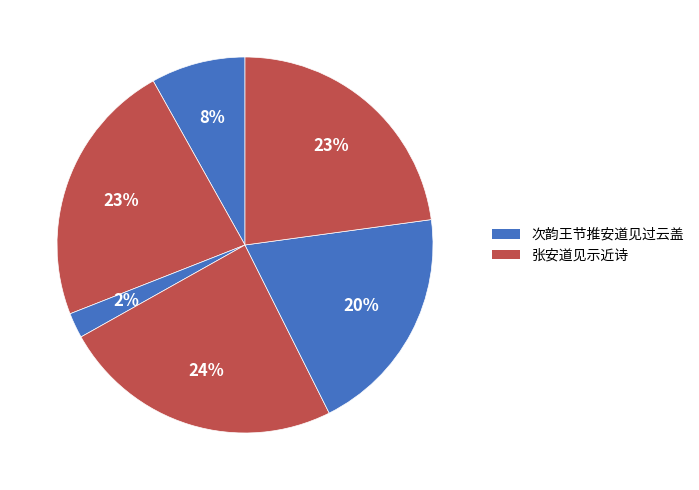

Count the number of slices in the pie.

6